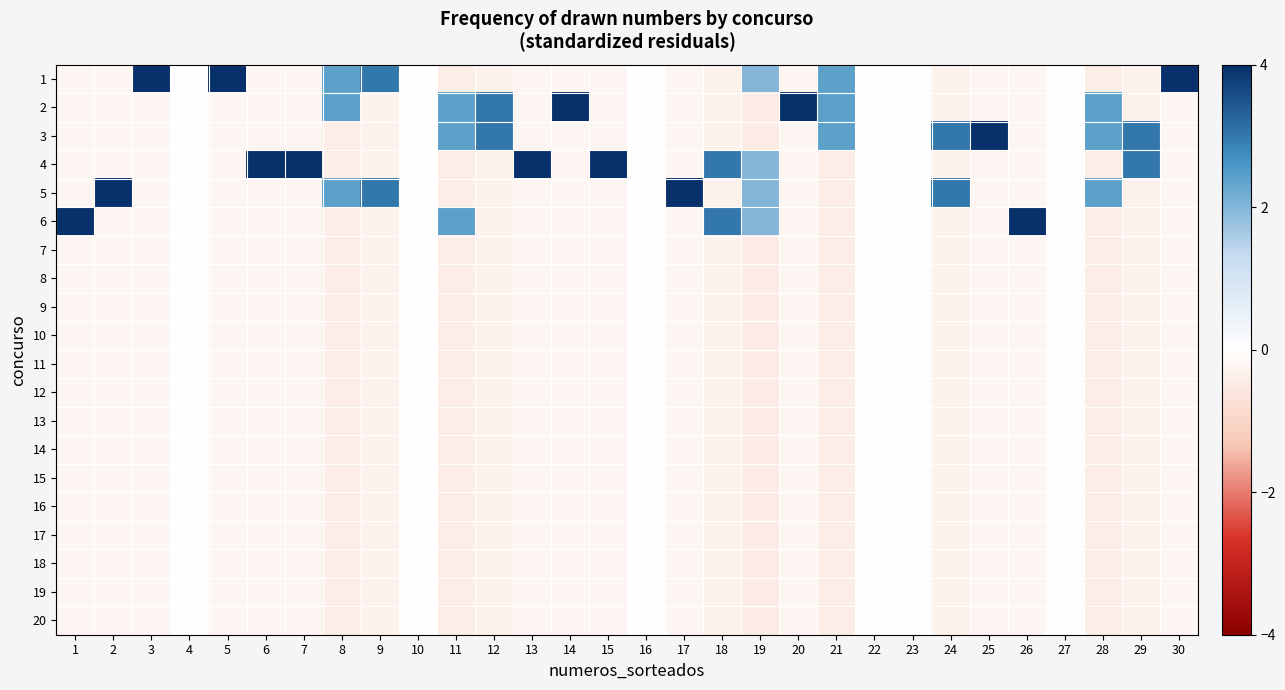

Reading left to right, transcribe all the data shown in this chart.

1: 1=-0.2	2=-0.2	3=4.4	4=0.0	5=4.4	6=-0.2	7=-0.2	8=2.4	9=3.0	10=0.0	11=-0.4	12=-0.3	13=-0.2	14=-0.2	15=-0.2	16=0.0	17=-0.2	18=-0.3	19=2.0	20=-0.2	21=2.4	22=0.0	23=0.0	24=-0.3	25=-0.2	26=-0.2	27=0.0	28=-0.4	29=-0.3	30=4.4
2: 1=-0.2	2=-0.2	3=-0.2	4=0.0	5=-0.2	6=-0.2	7=-0.2	8=2.4	9=-0.3	10=0.0	11=2.4	12=3.0	13=-0.2	14=4.4	15=-0.2	16=0.0	17=-0.2	18=-0.3	19=-0.5	20=4.4	21=2.4	22=0.0	23=0.0	24=-0.3	25=-0.2	26=-0.2	27=0.0	28=2.4	29=-0.3	30=-0.2
3: 1=-0.2	2=-0.2	3=-0.2	4=0.0	5=-0.2	6=-0.2	7=-0.2	8=-0.4	9=-0.3	10=0.0	11=2.4	12=3.0	13=-0.2	14=-0.2	15=-0.2	16=0.0	17=-0.2	18=-0.3	19=-0.5	20=-0.2	21=2.4	22=0.0	23=0.0	24=3.0	25=4.4	26=-0.2	27=0.0	28=2.4	29=3.0	30=-0.2
4: 1=-0.2	2=-0.2	3=-0.2	4=0.0	5=-0.2	6=4.4	7=4.4	8=-0.4	9=-0.3	10=0.0	11=-0.4	12=-0.3	13=4.4	14=-0.2	15=4.4	16=0.0	17=-0.2	18=3.0	19=2.0	20=-0.2	21=-0.4	22=0.0	23=0.0	24=-0.3	25=-0.2	26=-0.2	27=0.0	28=-0.4	29=3.0	30=-0.2
5: 1=-0.2	2=4.4	3=-0.2	4=0.0	5=-0.2	6=-0.2	7=-0.2	8=2.4	9=3.0	10=0.0	11=-0.4	12=-0.3	13=-0.2	14=-0.2	15=-0.2	16=0.0	17=4.4	18=-0.3	19=2.0	20=-0.2	21=-0.4	22=0.0	23=0.0	24=3.0	25=-0.2	26=-0.2	27=0.0	28=2.4	29=-0.3	30=-0.2
6: 1=4.4	2=-0.2	3=-0.2	4=0.0	5=-0.2	6=-0.2	7=-0.2	8=-0.4	9=-0.3	10=0.0	11=2.4	12=-0.3	13=-0.2	14=-0.2	15=-0.2	16=0.0	17=-0.2	18=3.0	19=2.0	20=-0.2	21=-0.4	22=0.0	23=0.0	24=-0.3	25=-0.2	26=4.4	27=0.0	28=-0.4	29=-0.3	30=-0.2
7: 1=-0.2	2=-0.2	3=-0.2	4=0.0	5=-0.2	6=-0.2	7=-0.2	8=-0.4	9=-0.3	10=0.0	11=-0.4	12=-0.3	13=-0.2	14=-0.2	15=-0.2	16=0.0	17=-0.2	18=-0.3	19=-0.5	20=-0.2	21=-0.4	22=0.0	23=0.0	24=-0.3	25=-0.2	26=-0.2	27=0.0	28=-0.4	29=-0.3	30=-0.2
8: 1=-0.2	2=-0.2	3=-0.2	4=0.0	5=-0.2	6=-0.2	7=-0.2	8=-0.4	9=-0.3	10=0.0	11=-0.4	12=-0.3	13=-0.2	14=-0.2	15=-0.2	16=0.0	17=-0.2	18=-0.3	19=-0.5	20=-0.2	21=-0.4	22=0.0	23=0.0	24=-0.3	25=-0.2	26=-0.2	27=0.0	28=-0.4	29=-0.3	30=-0.2
9: 1=-0.2	2=-0.2	3=-0.2	4=0.0	5=-0.2	6=-0.2	7=-0.2	8=-0.4	9=-0.3	10=0.0	11=-0.4	12=-0.3	13=-0.2	14=-0.2	15=-0.2	16=0.0	17=-0.2	18=-0.3	19=-0.5	20=-0.2	21=-0.4	22=0.0	23=0.0	24=-0.3	25=-0.2	26=-0.2	27=0.0	28=-0.4	29=-0.3	30=-0.2
10: 1=-0.2	2=-0.2	3=-0.2	4=0.0	5=-0.2	6=-0.2	7=-0.2	8=-0.4	9=-0.3	10=0.0	11=-0.4	12=-0.3	13=-0.2	14=-0.2	15=-0.2	16=0.0	17=-0.2	18=-0.3	19=-0.5	20=-0.2	21=-0.4	22=0.0	23=0.0	24=-0.3	25=-0.2	26=-0.2	27=0.0	28=-0.4	29=-0.3	30=-0.2
11: 1=-0.2	2=-0.2	3=-0.2	4=0.0	5=-0.2	6=-0.2	7=-0.2	8=-0.4	9=-0.3	10=0.0	11=-0.4	12=-0.3	13=-0.2	14=-0.2	15=-0.2	16=0.0	17=-0.2	18=-0.3	19=-0.5	20=-0.2	21=-0.4	22=0.0	23=0.0	24=-0.3	25=-0.2	26=-0.2	27=0.0	28=-0.4	29=-0.3	30=-0.2
12: 1=-0.2	2=-0.2	3=-0.2	4=0.0	5=-0.2	6=-0.2	7=-0.2	8=-0.4	9=-0.3	10=0.0	11=-0.4	12=-0.3	13=-0.2	14=-0.2	15=-0.2	16=0.0	17=-0.2	18=-0.3	19=-0.5	20=-0.2	21=-0.4	22=0.0	23=0.0	24=-0.3	25=-0.2	26=-0.2	27=0.0	28=-0.4	29=-0.3	30=-0.2
13: 1=-0.2	2=-0.2	3=-0.2	4=0.0	5=-0.2	6=-0.2	7=-0.2	8=-0.4	9=-0.3	10=0.0	11=-0.4	12=-0.3	13=-0.2	14=-0.2	15=-0.2	16=0.0	17=-0.2	18=-0.3	19=-0.5	20=-0.2	21=-0.4	22=0.0	23=0.0	24=-0.3	25=-0.2	26=-0.2	27=0.0	28=-0.4	29=-0.3	30=-0.2
14: 1=-0.2	2=-0.2	3=-0.2	4=0.0	5=-0.2	6=-0.2	7=-0.2	8=-0.4	9=-0.3	10=0.0	11=-0.4	12=-0.3	13=-0.2	14=-0.2	15=-0.2	16=0.0	17=-0.2	18=-0.3	19=-0.5	20=-0.2	21=-0.4	22=0.0	23=0.0	24=-0.3	25=-0.2	26=-0.2	27=0.0	28=-0.4	29=-0.3	30=-0.2
15: 1=-0.2	2=-0.2	3=-0.2	4=0.0	5=-0.2	6=-0.2	7=-0.2	8=-0.4	9=-0.3	10=0.0	11=-0.4	12=-0.3	13=-0.2	14=-0.2	15=-0.2	16=0.0	17=-0.2	18=-0.3	19=-0.5	20=-0.2	21=-0.4	22=0.0	23=0.0	24=-0.3	25=-0.2	26=-0.2	27=0.0	28=-0.4	29=-0.3	30=-0.2
16: 1=-0.2	2=-0.2	3=-0.2	4=0.0	5=-0.2	6=-0.2	7=-0.2	8=-0.4	9=-0.3	10=0.0	11=-0.4	12=-0.3	13=-0.2	14=-0.2	15=-0.2	16=0.0	17=-0.2	18=-0.3	19=-0.5	20=-0.2	21=-0.4	22=0.0	23=0.0	24=-0.3	25=-0.2	26=-0.2	27=0.0	28=-0.4	29=-0.3	30=-0.2
17: 1=-0.2	2=-0.2	3=-0.2	4=0.0	5=-0.2	6=-0.2	7=-0.2	8=-0.4	9=-0.3	10=0.0	11=-0.4	12=-0.3	13=-0.2	14=-0.2	15=-0.2	16=0.0	17=-0.2	18=-0.3	19=-0.5	20=-0.2	21=-0.4	22=0.0	23=0.0	24=-0.3	25=-0.2	26=-0.2	27=0.0	28=-0.4	29=-0.3	30=-0.2
18: 1=-0.2	2=-0.2	3=-0.2	4=0.0	5=-0.2	6=-0.2	7=-0.2	8=-0.4	9=-0.3	10=0.0	11=-0.4	12=-0.3	13=-0.2	14=-0.2	15=-0.2	16=0.0	17=-0.2	18=-0.3	19=-0.5	20=-0.2	21=-0.4	22=0.0	23=0.0	24=-0.3	25=-0.2	26=-0.2	27=0.0	28=-0.4	29=-0.3	30=-0.2
19: 1=-0.2	2=-0.2	3=-0.2	4=0.0	5=-0.2	6=-0.2	7=-0.2	8=-0.4	9=-0.3	10=0.0	11=-0.4	12=-0.3	13=-0.2	14=-0.2	15=-0.2	16=0.0	17=-0.2	18=-0.3	19=-0.5	20=-0.2	21=-0.4	22=0.0	23=0.0	24=-0.3	25=-0.2	26=-0.2	27=0.0	28=-0.4	29=-0.3	30=-0.2
20: 1=-0.2	2=-0.2	3=-0.2	4=0.0	5=-0.2	6=-0.2	7=-0.2	8=-0.4	9=-0.3	10=0.0	11=-0.4	12=-0.3	13=-0.2	14=-0.2	15=-0.2	16=0.0	17=-0.2	18=-0.3	19=-0.5	20=-0.2	21=-0.4	22=0.0	23=0.0	24=-0.3	25=-0.2	26=-0.2	27=0.0	28=-0.4	29=-0.3	30=-0.2